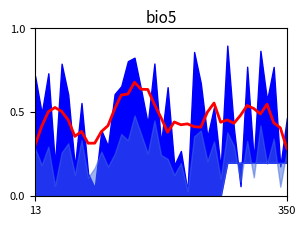

How many values are between 0 and 1?

39